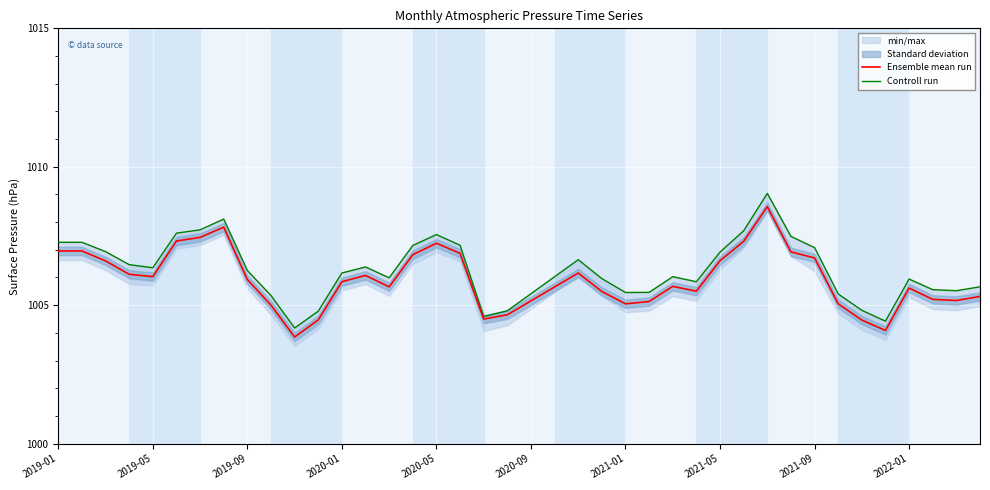

Is the value of Ensemble mean run at 18 greater than the value of Controll run at 13?

No